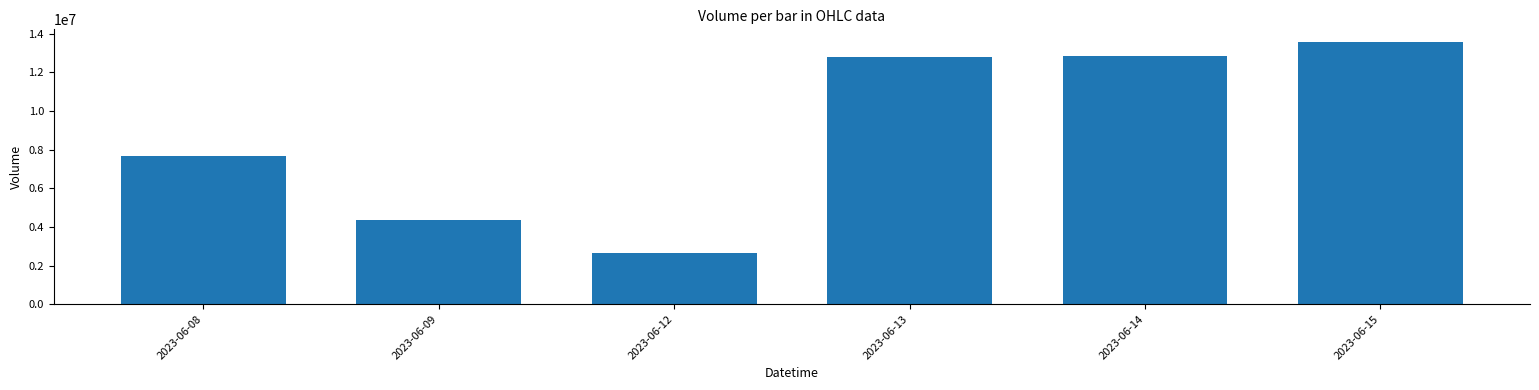

What is the value of the 1st bar from the left?

7665741